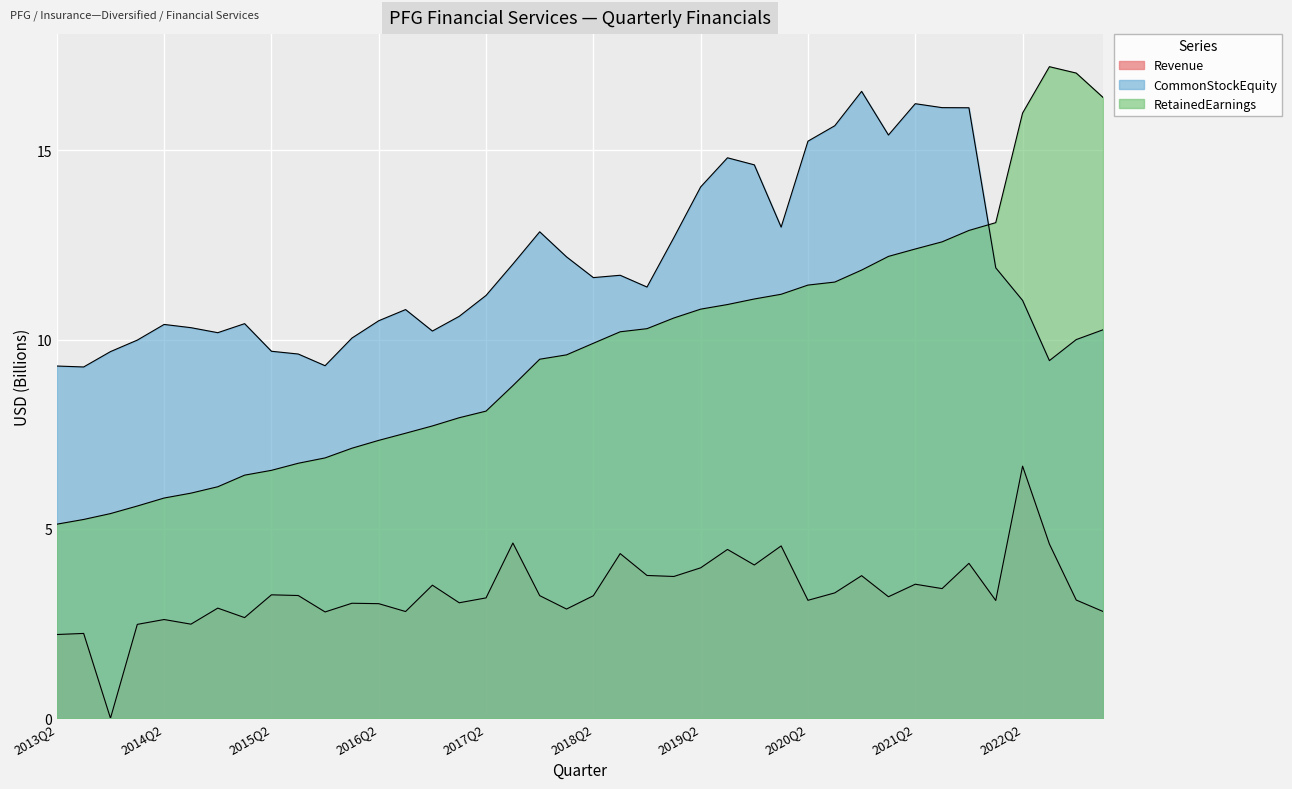

The RetainedEarnings series shows 2.0 at 2017Q4. True or false?

False